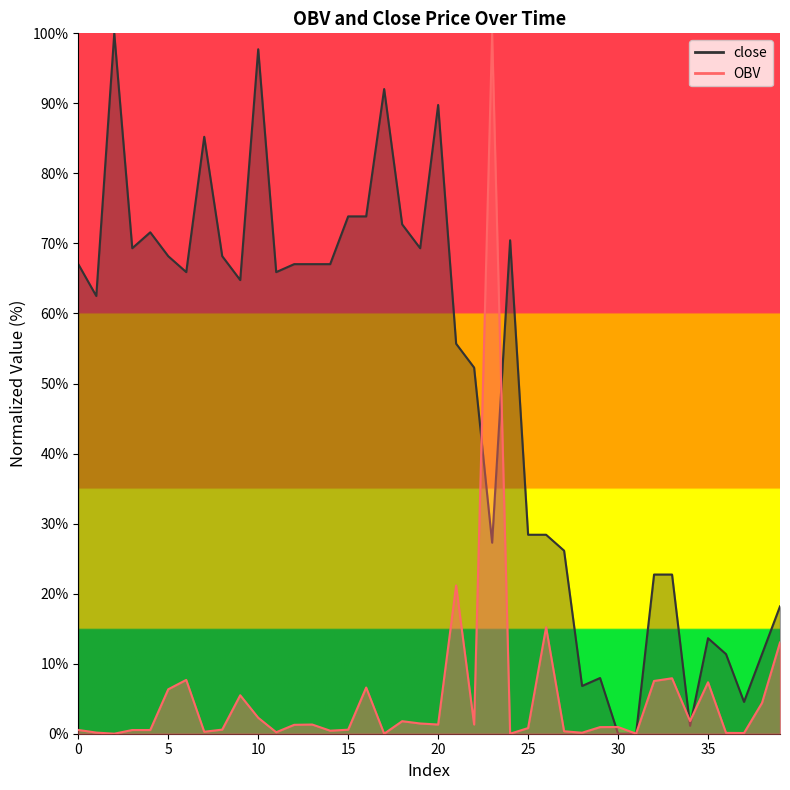

Is the value of close at 13 greater than the value of OBV at 17?

Yes